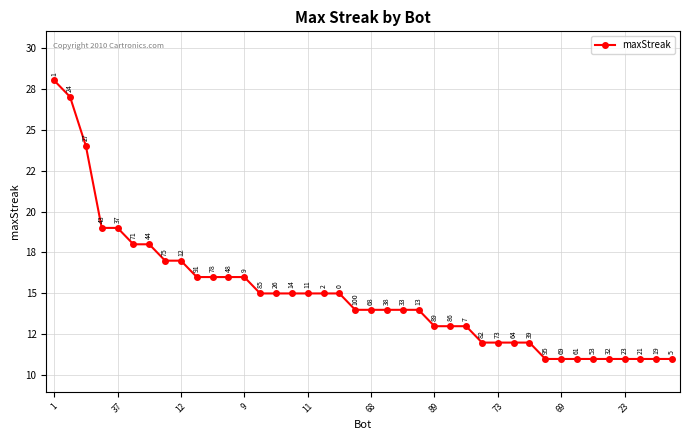

What is the difference between the second highest and second lowest values?

16